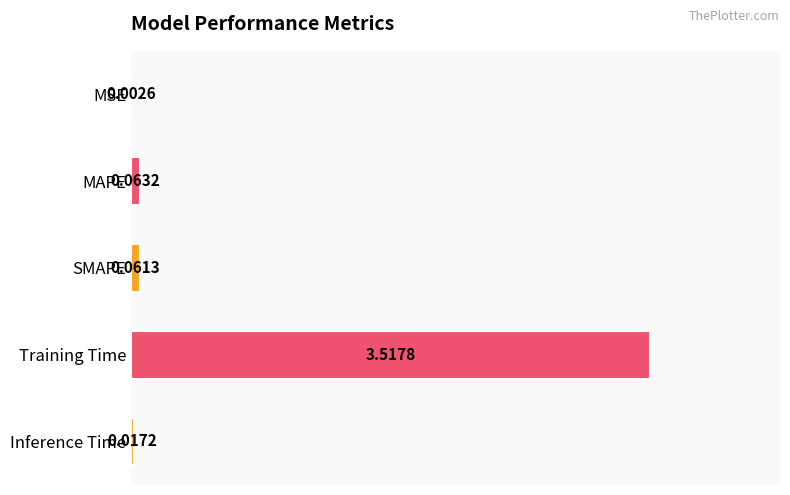

Which label corresponds to the largest value in the chart?

Training Time